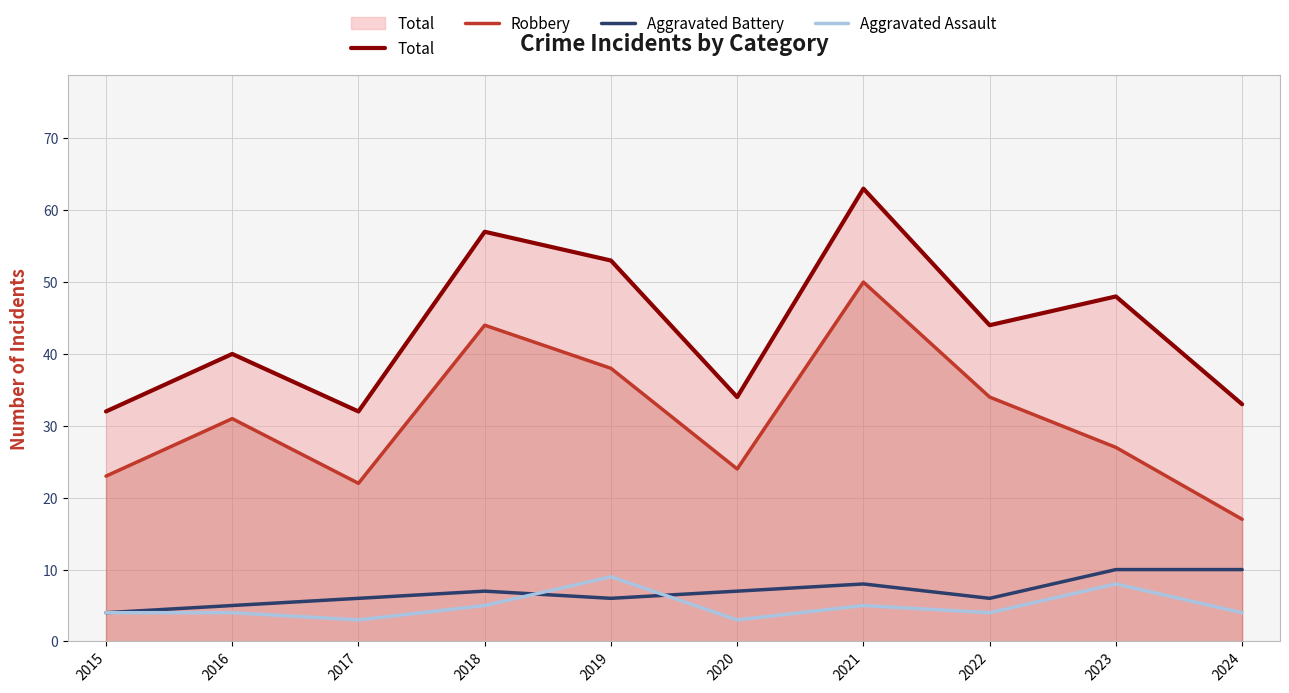

Is it true that Aggravated Assault equals 6 at 2022?

False